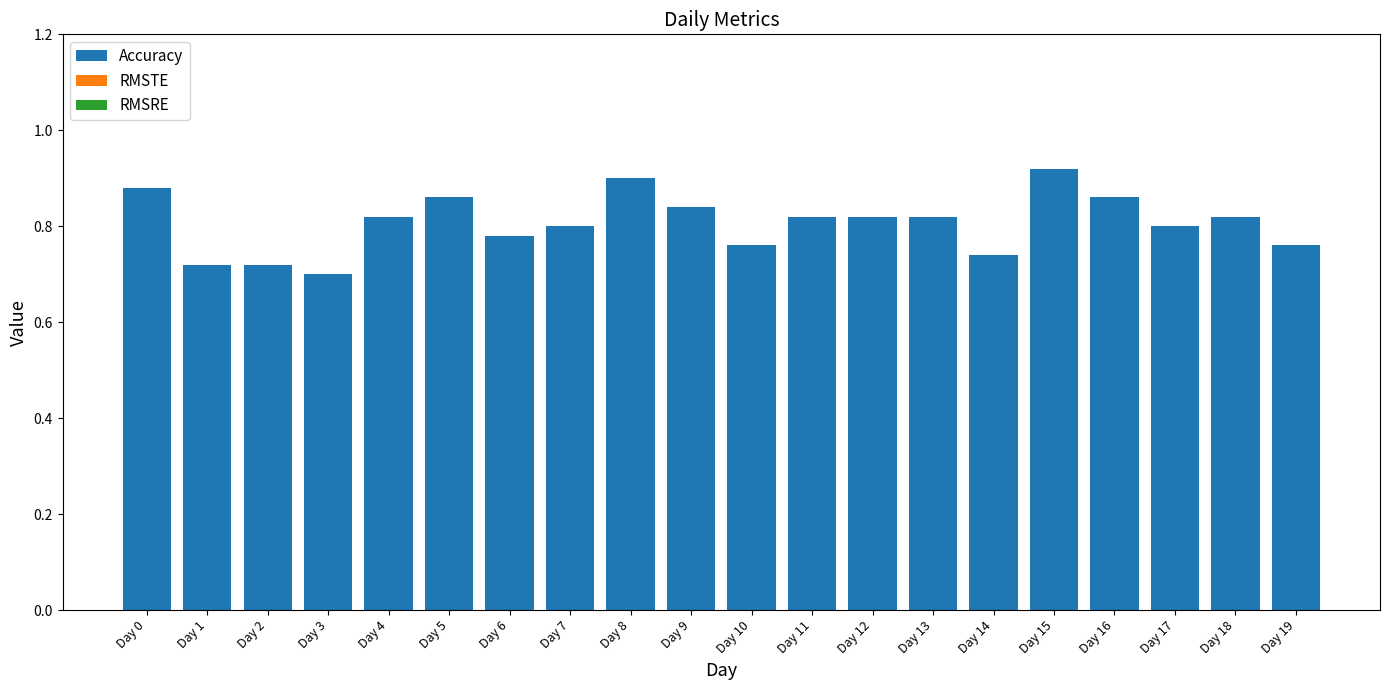

Between Day 0 and Day 15, which is larger?

Day 15